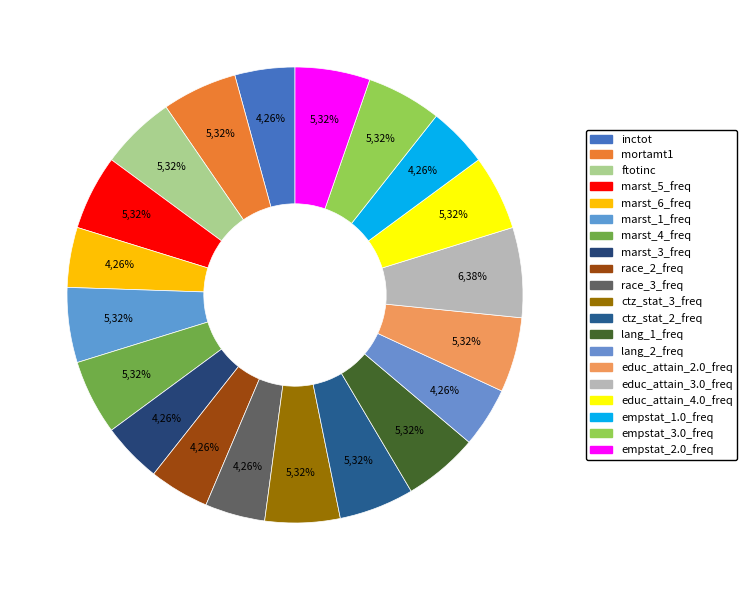

What percentage is the educ_attain_4.0_freq slice, to the nearest percent?

5%